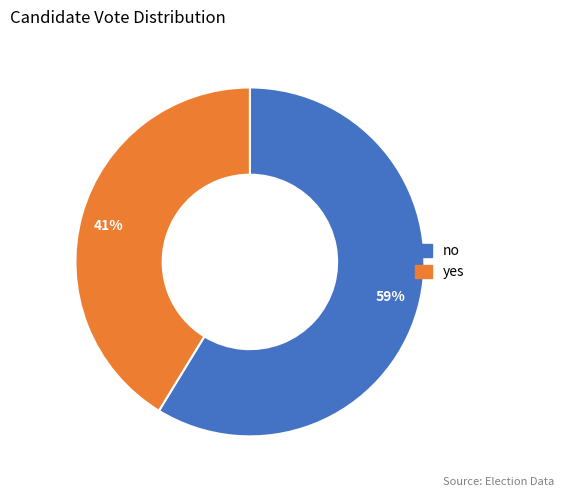

Rank the categories by value from highest to lowest.

59%, 41%